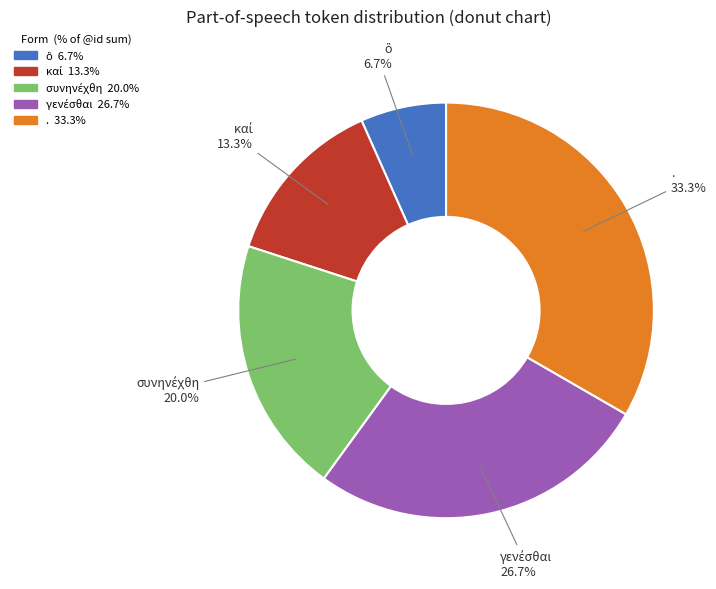

Is . the majority of the pie?

No